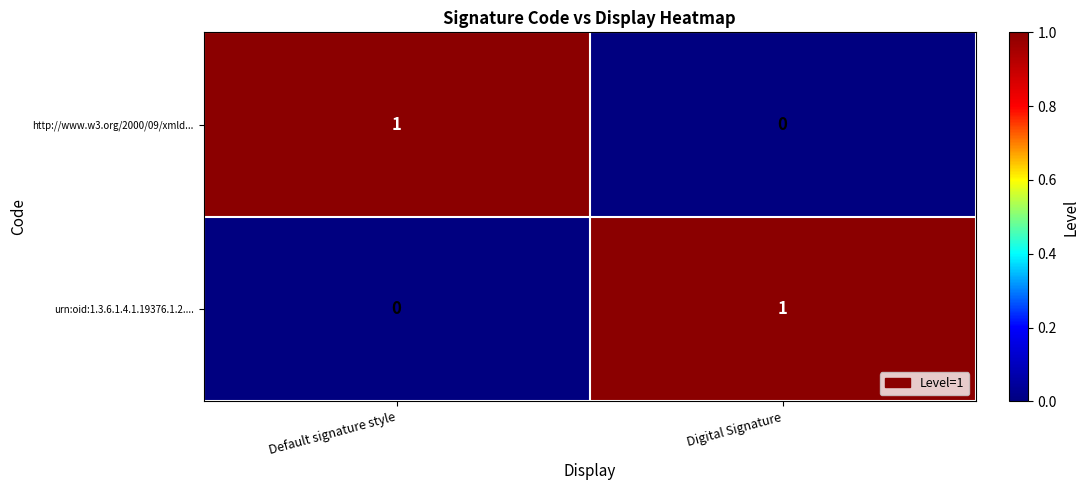

At Default signature style, list the series in order from largest to smallest.

http://www.w3.org/2000/09/xmld..., urn:oid:1.3.6.1.4.1.19376.1.2....